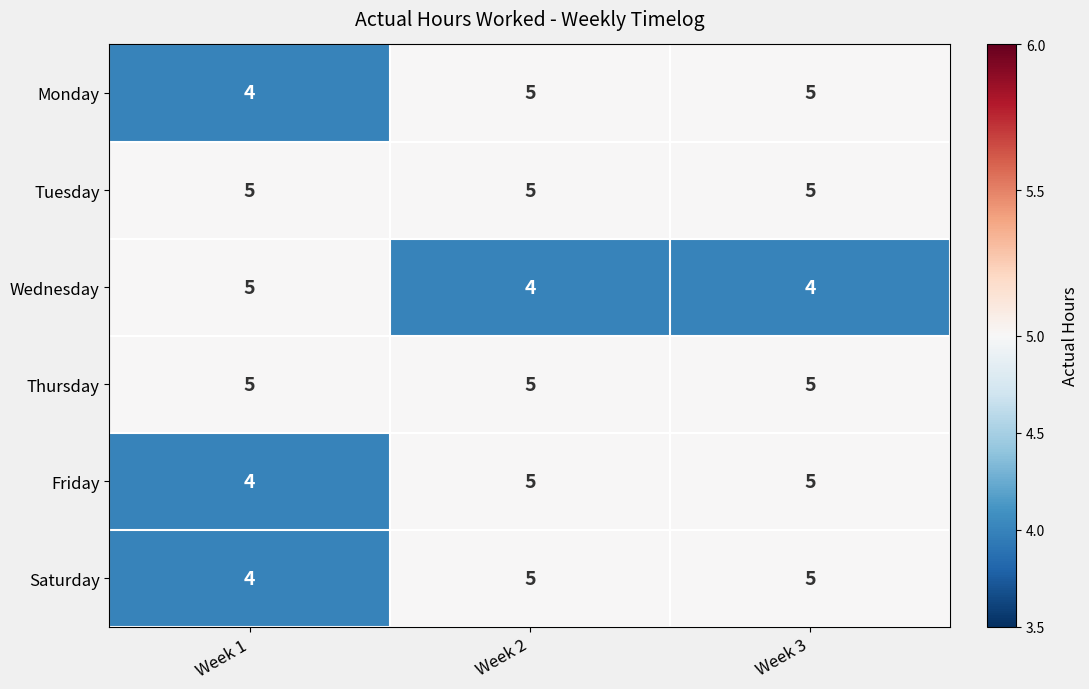

Reading left to right, what are all the values shown in this chart?

Monday: 4	5	5
Tuesday: 5	5	5
Wednesday: 5	4	4
Thursday: 5	5	5
Friday: 4	5	5
Saturday: 4	5	5